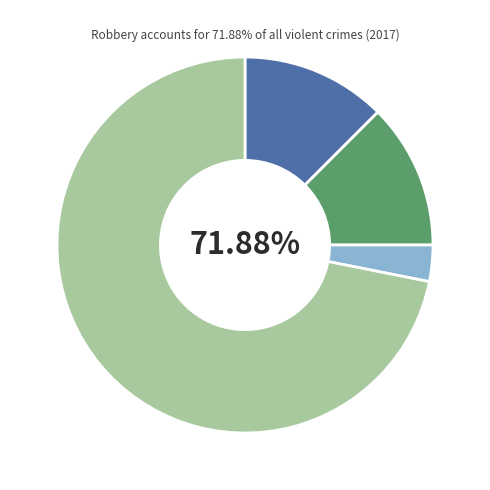

Count the number of slices in the pie.

4